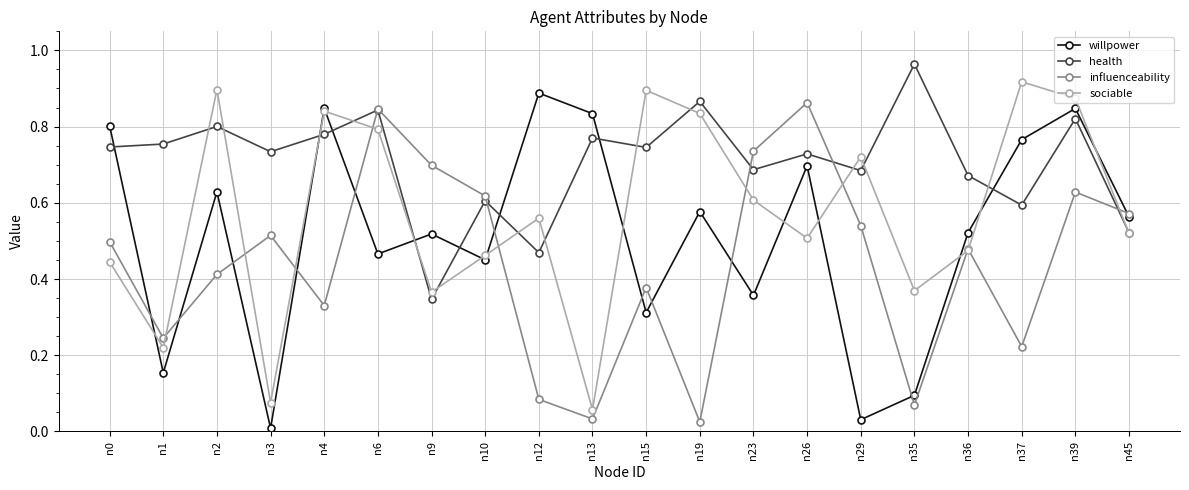

Which series changed the most between n3 and n6?

sociable